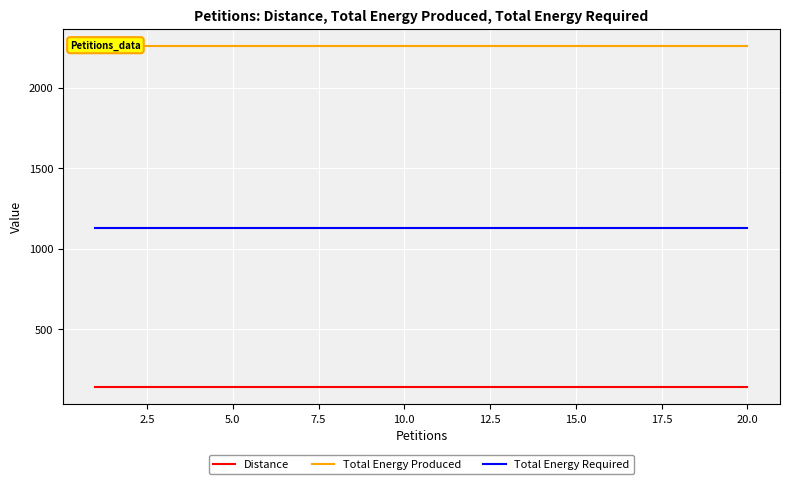

True or false: Total Energy Required and Distance cross at least once.

False